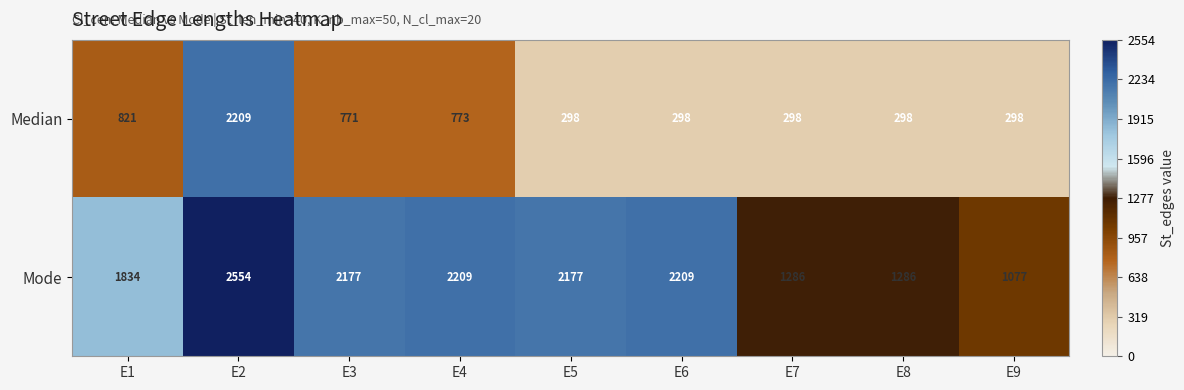

Is it true that Mode equals 752 at E8?

False